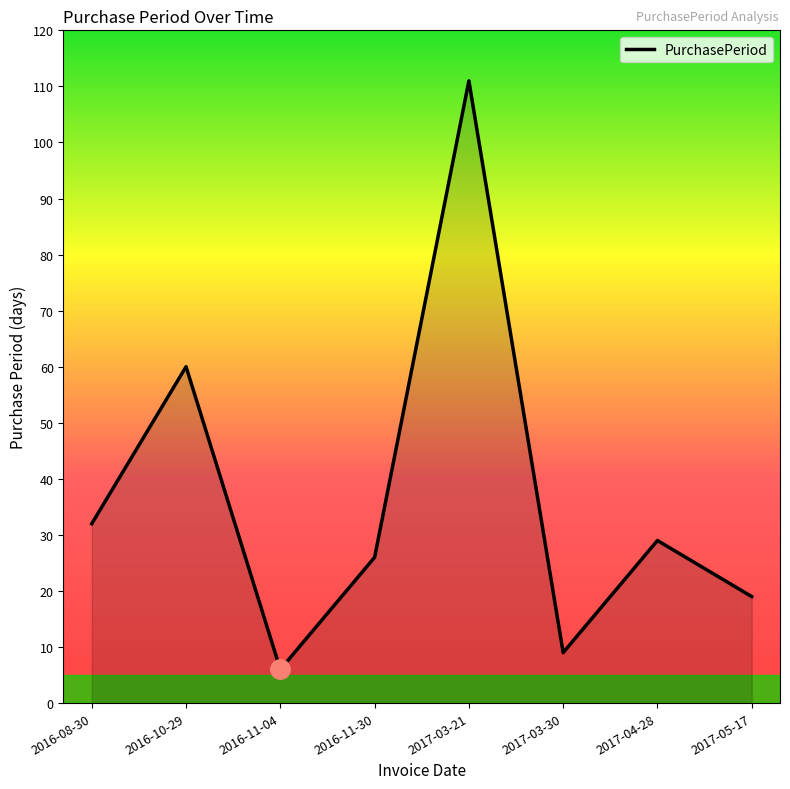

Which category has the highest value across all series?

2017-03-21